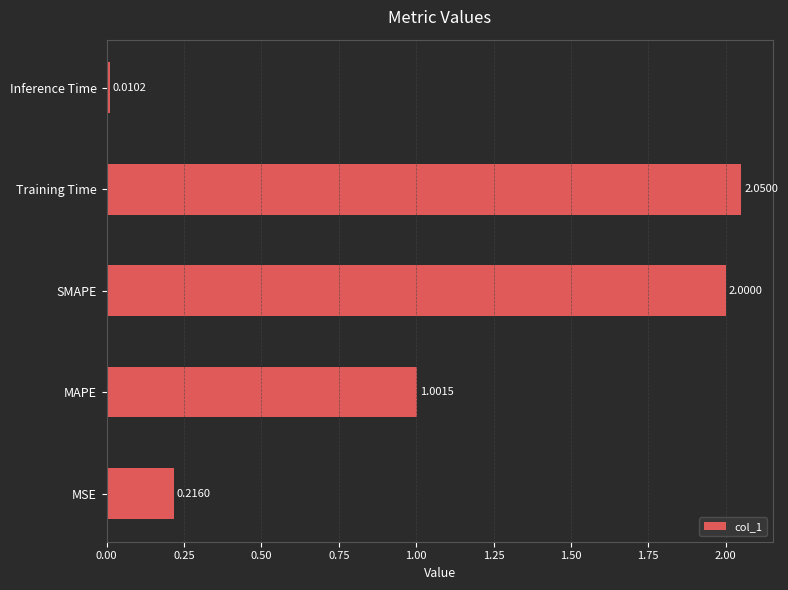

What is the average value?

1.1